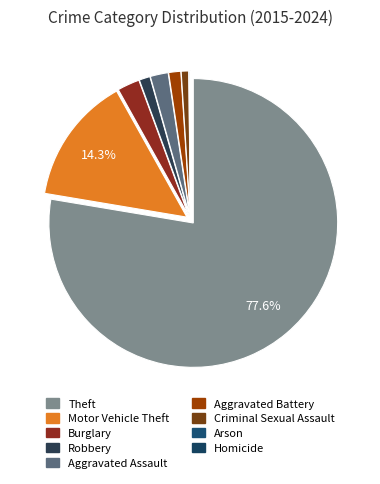

Between Theft and Burglary, which is larger?

Theft